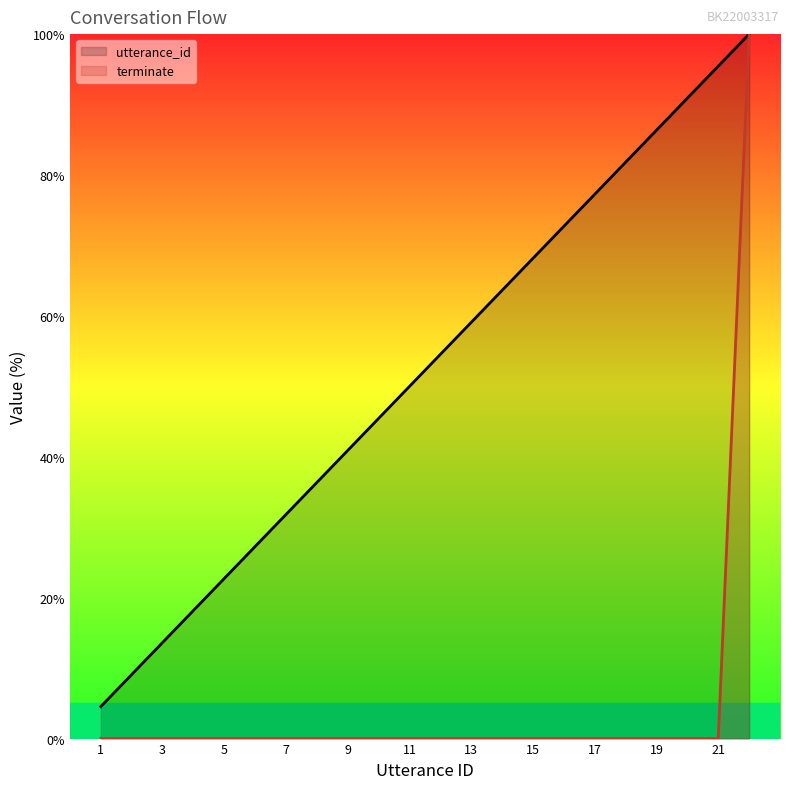

Does the chart display data point markers on the line(s)?

No